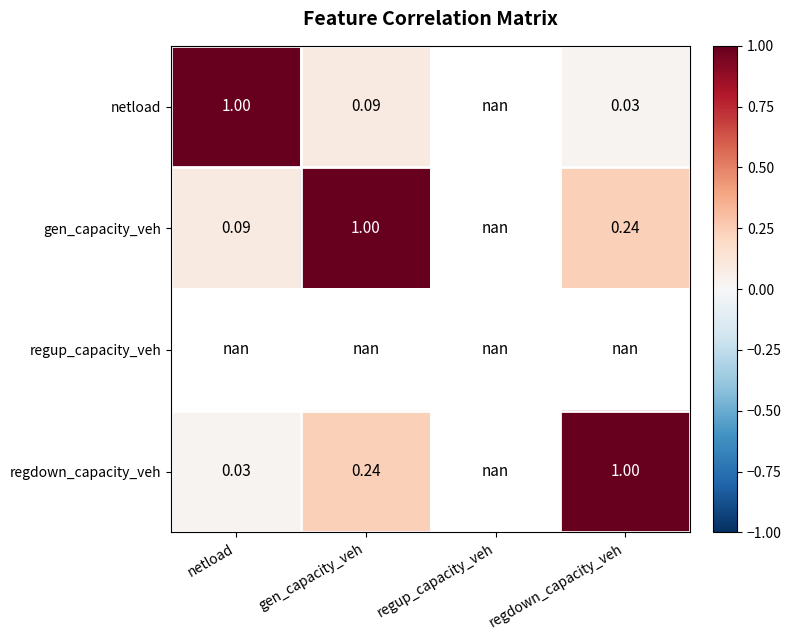

How many values in netload are above zero?

3